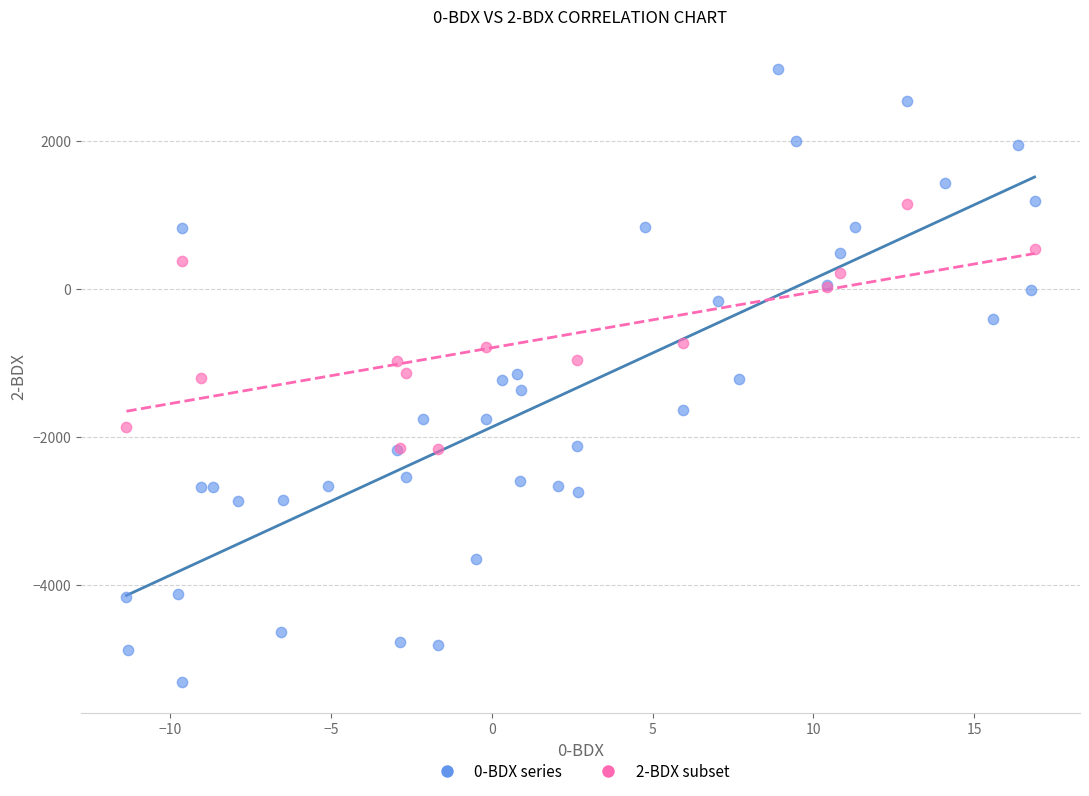

Which series has the widest spread of Y values?

0-BDX series